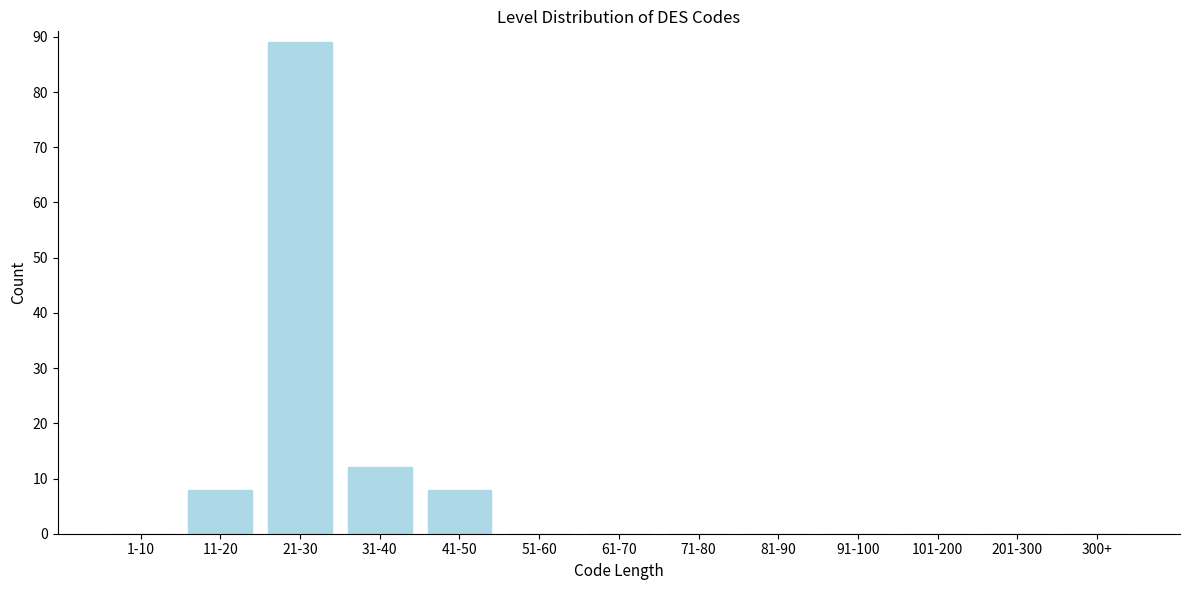

Reading right to left, what are all the values shown in this chart?

300+=0	201-300=0	101-200=0	91-100=0	81-90=0	71-80=0	61-70=0	51-60=0	41-50=8	31-40=12	21-30=89	11-20=8	1-10=0